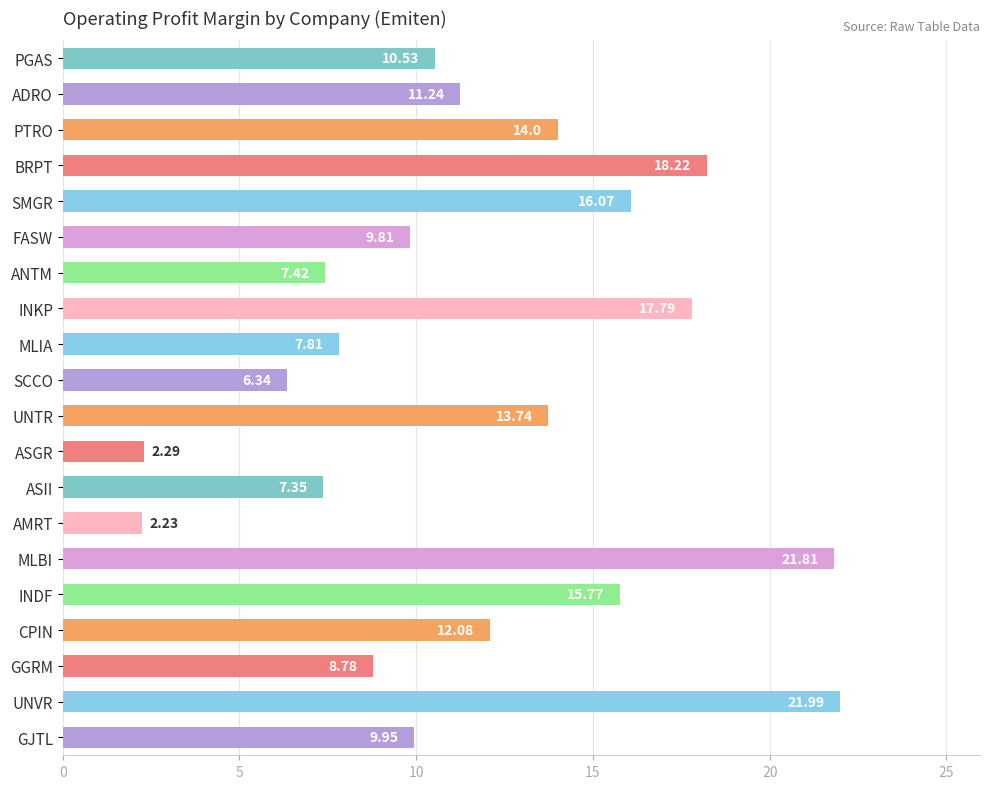

What is the average value?

11.8